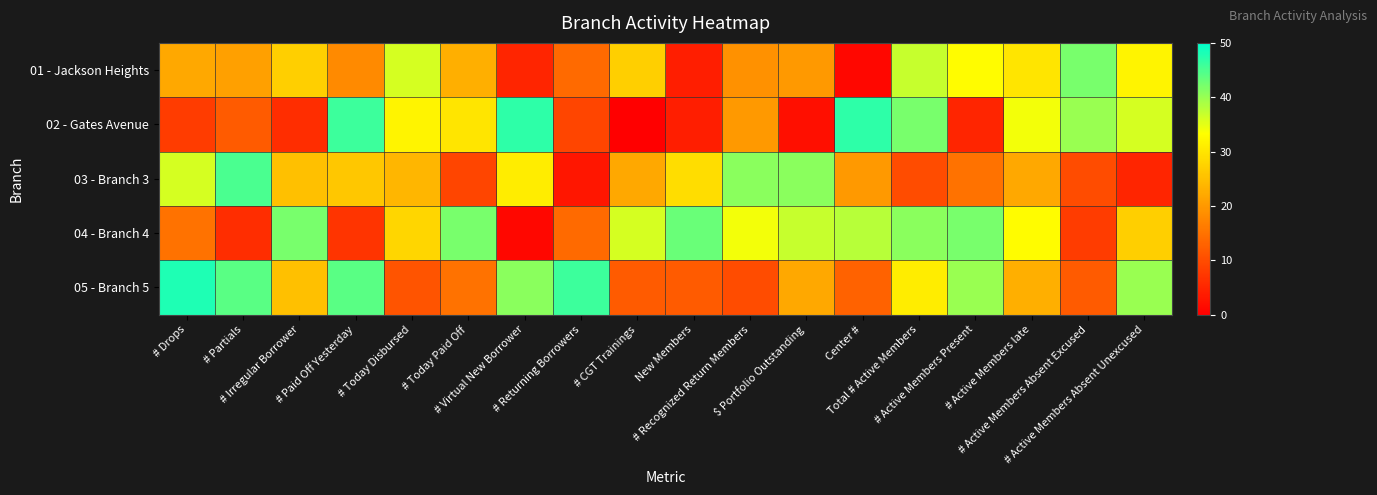

At how many categories does at least one series exceed 45?

5